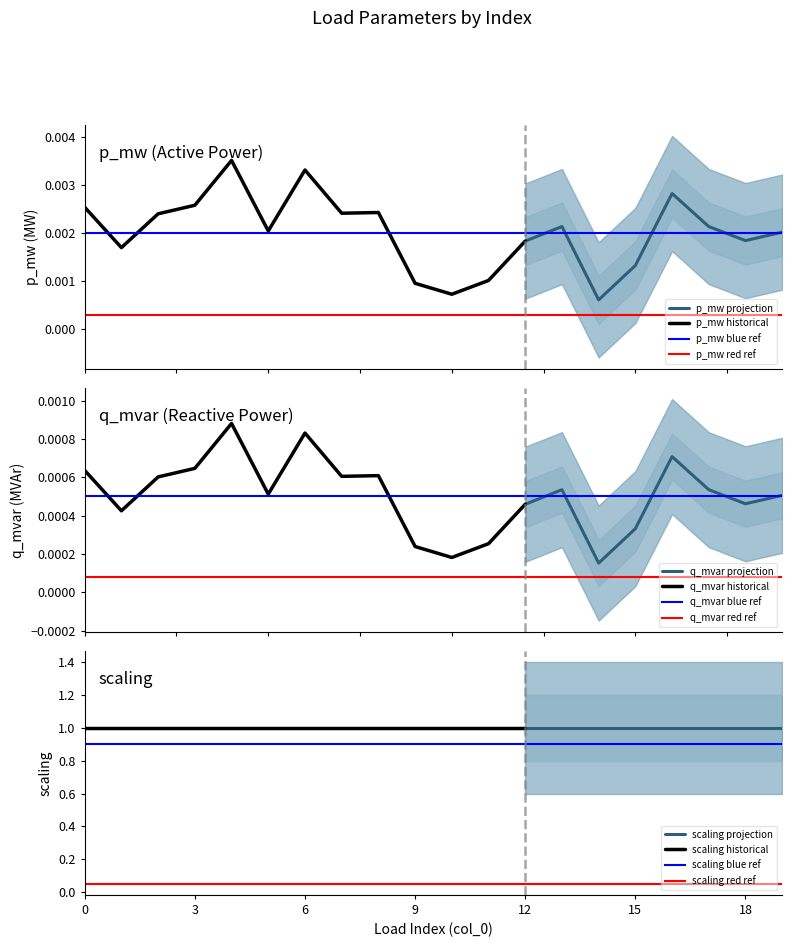

True or false: scaling and q_mvar cross at least once.

False